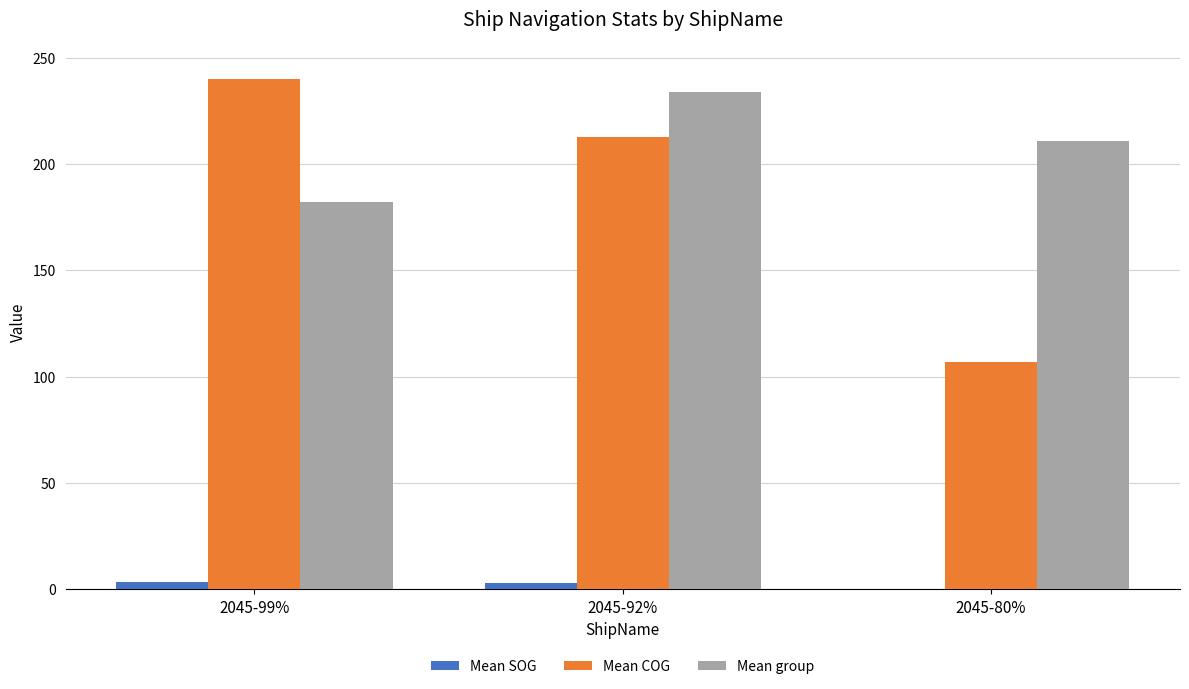

At which category is the sum across all series the highest?

2045-92%